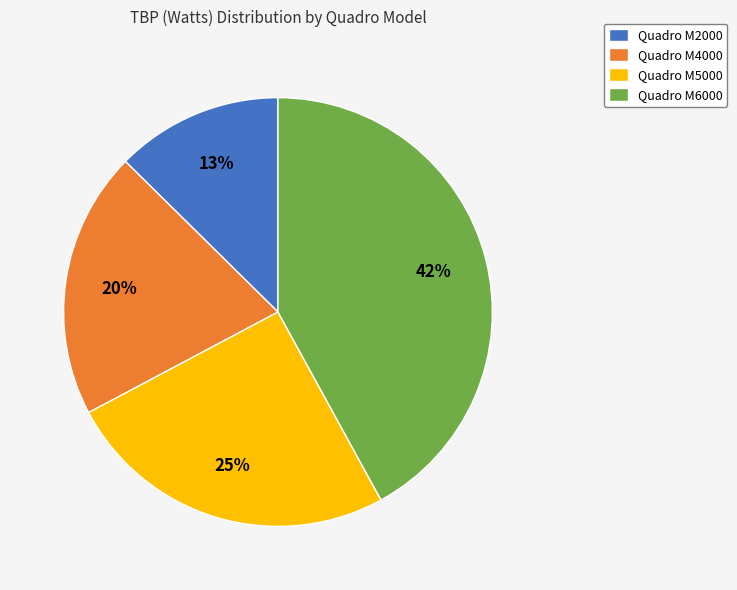

Do Quadro M4000 and Quadro M2000 together represent more than half of the pie?

No